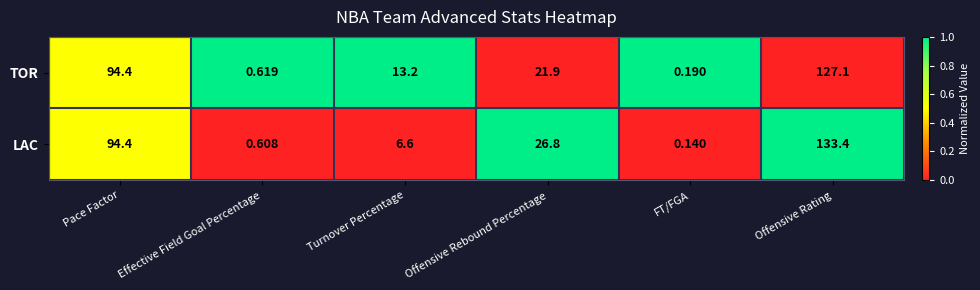

Which series has the largest total across all categories?

LAC